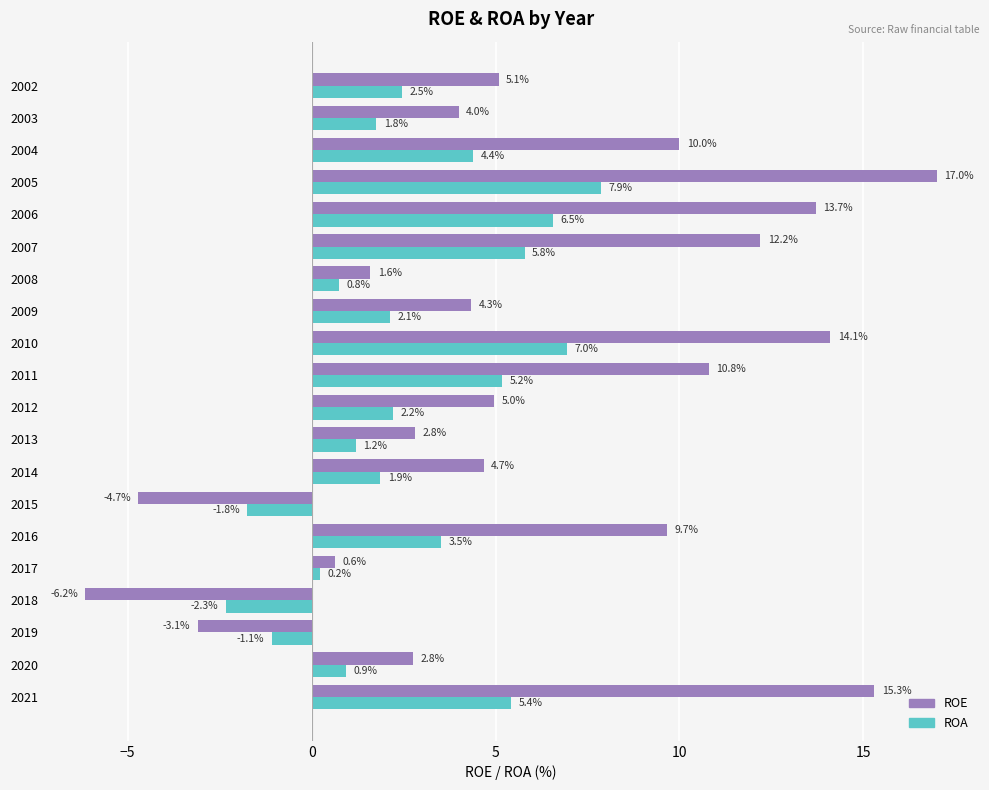

What is the difference between the second highest and second lowest values in the ROE series?

20.0